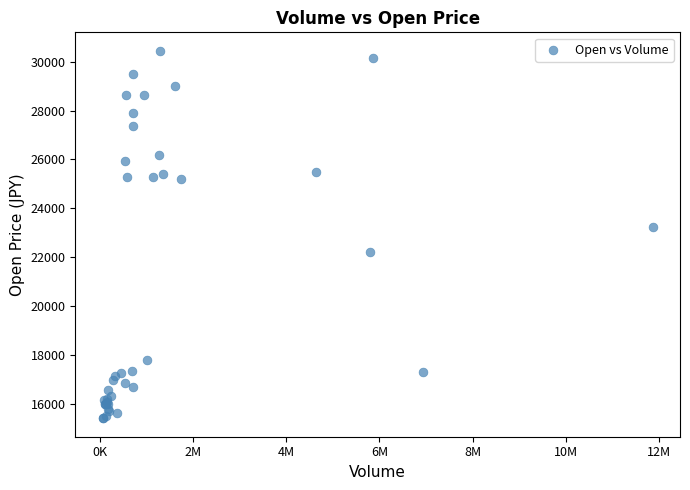

What Y value in the scatter plot is closest to 22925?

23250